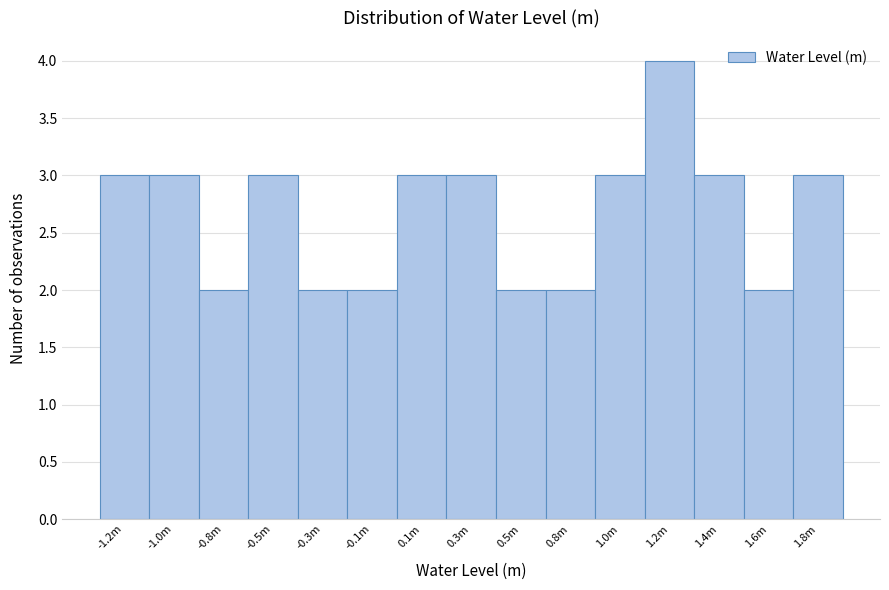

Reading left to right, what are all the values shown in this chart?

3	3	2	3	2	2	3	3	2	2	3	4	3	2	3